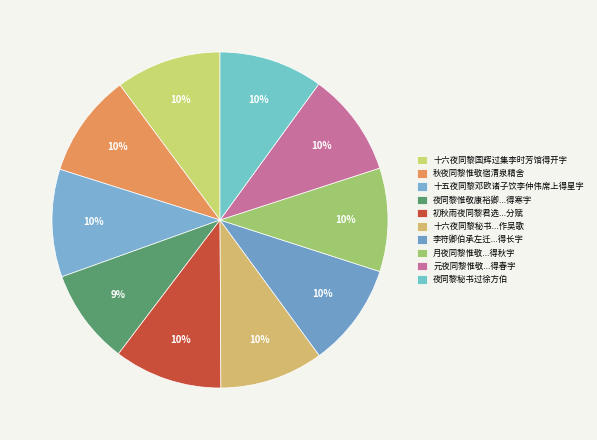

Count the number of slices in the pie.

10